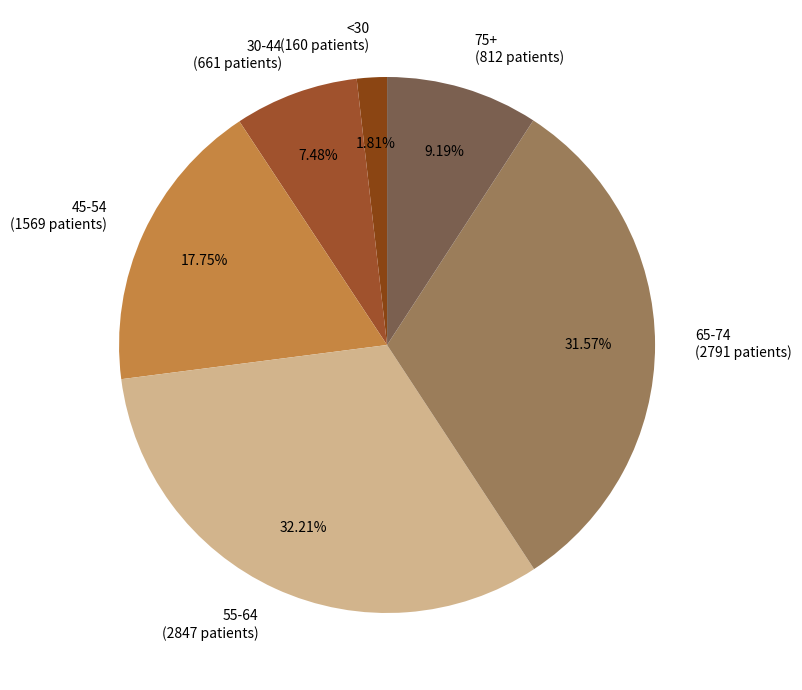

Is the sum of <30 (160 patients) and 75+ (812 patients) greater than half?

No